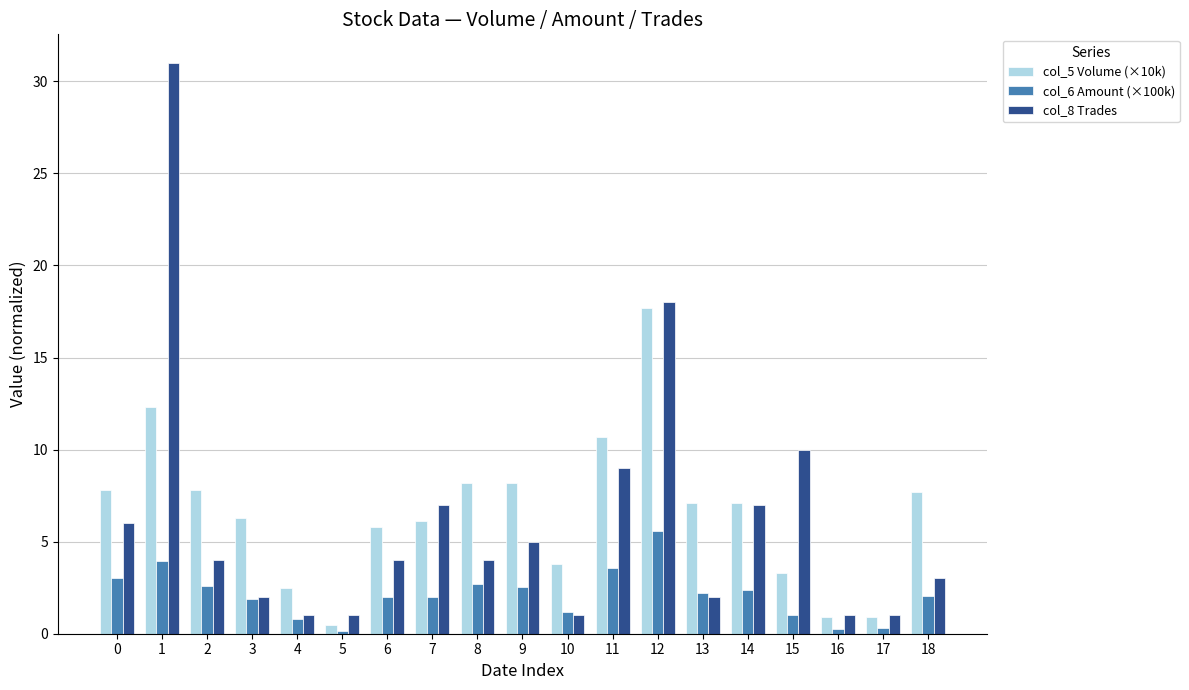

At which category is the sum across all series the highest?

1